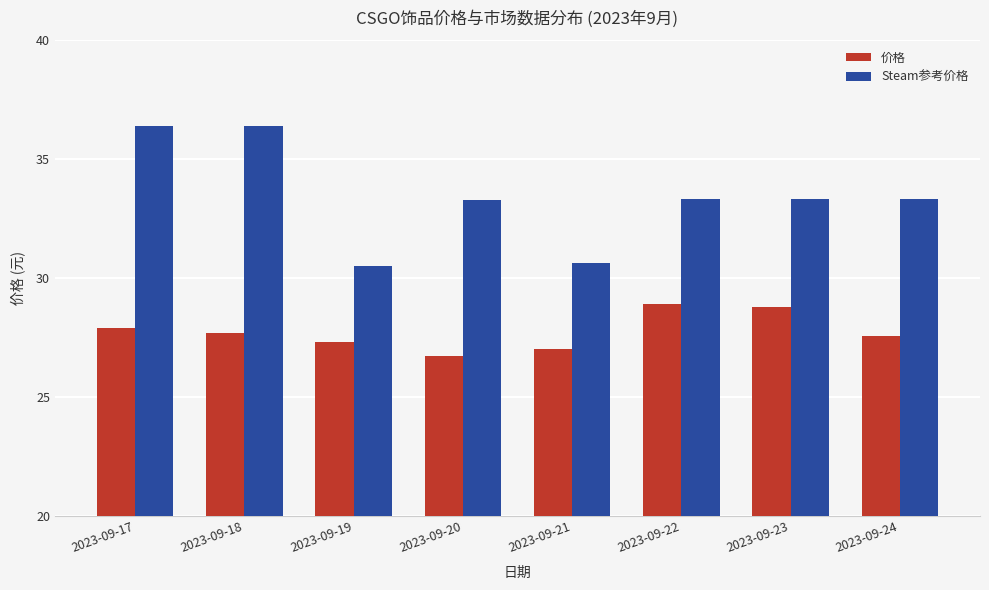

What is the minimum value shown in the chart?

26.7